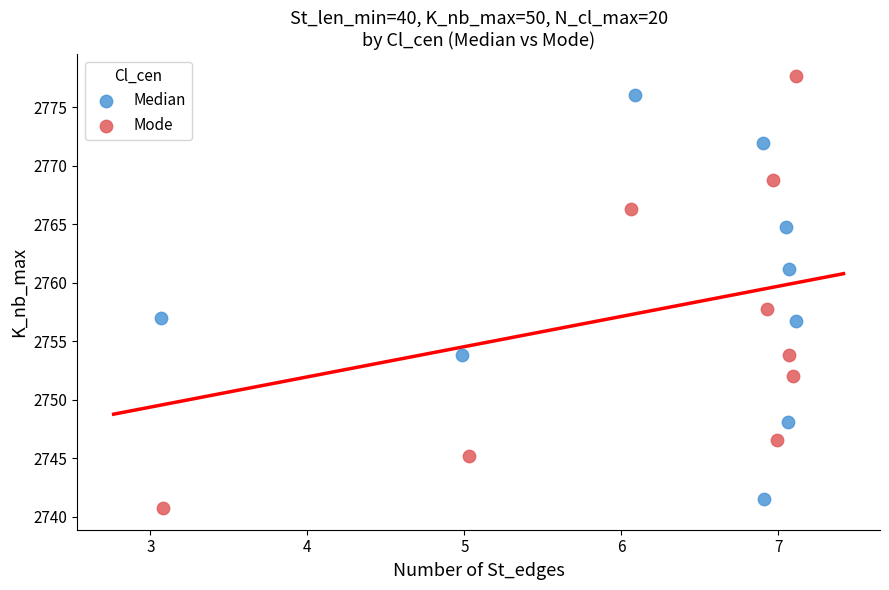

Which series has the widest spread of Y values?

Mode